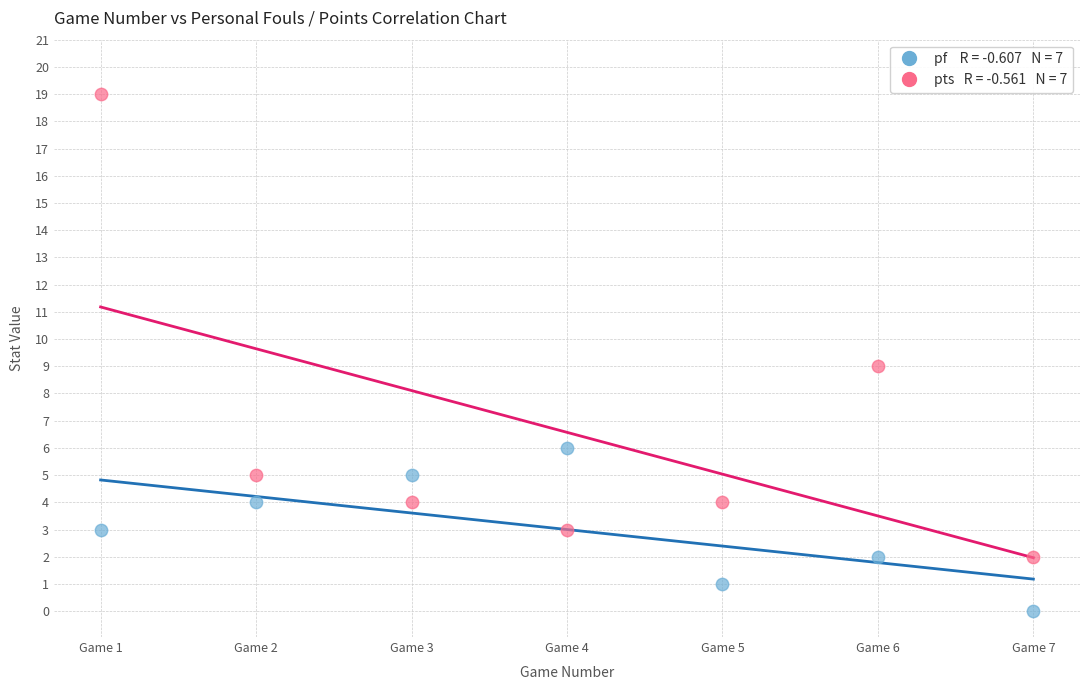

Across all data points, what is the range of Y values (max minus min)?

19